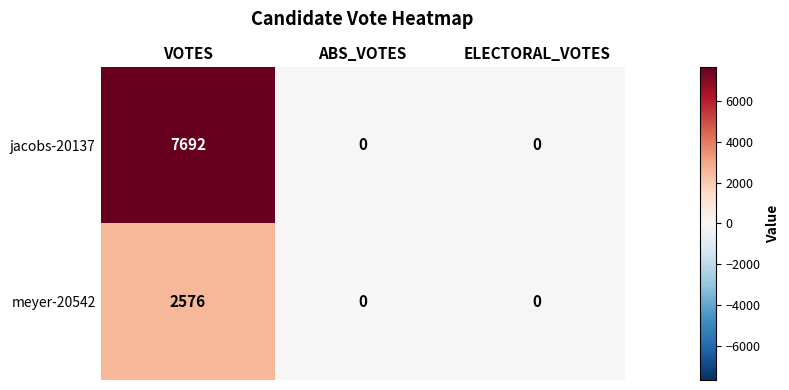

What is the difference between the maximum and minimum values in the jacobs-20137 series?

7692